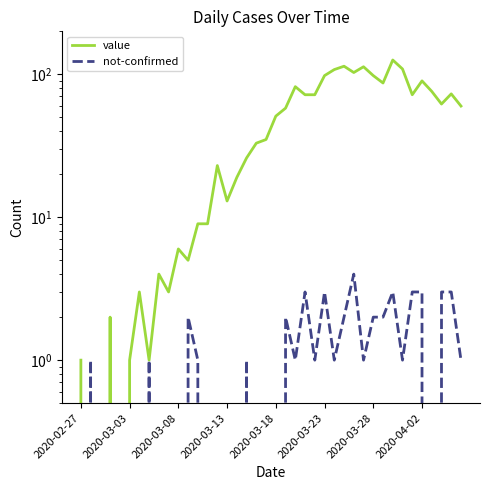

At which label does not-confirmed reach its minimum?

2020-02-27